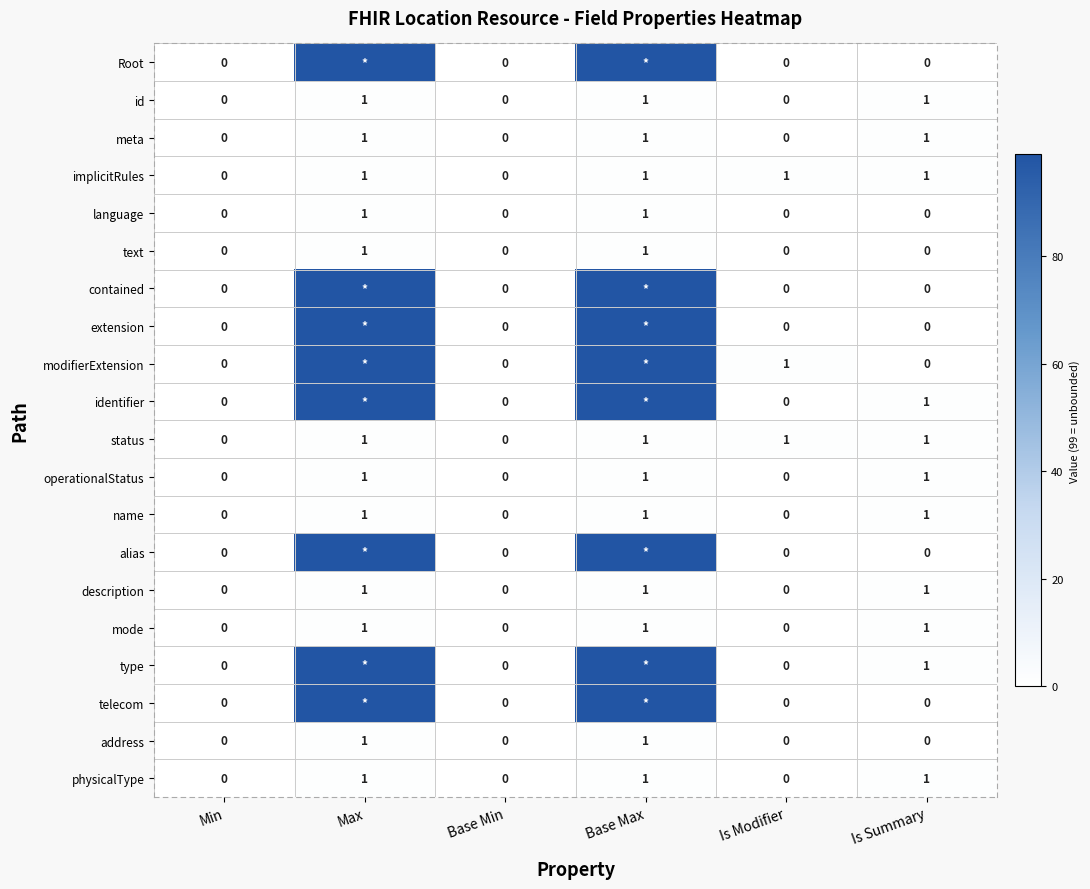

What is the sum of all mode values?

3